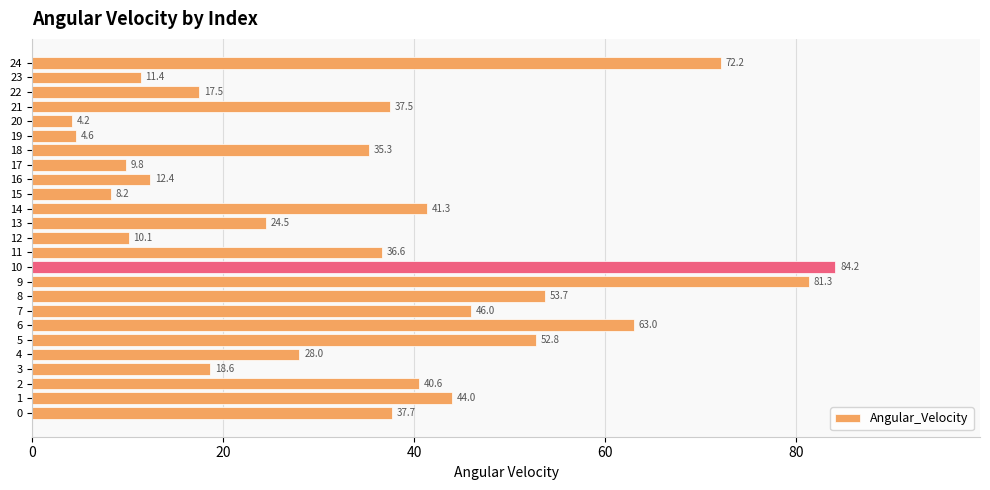

What is the approximate value at 20?

4.2